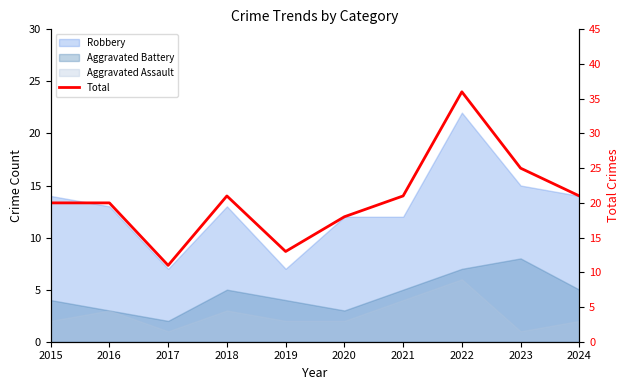

What is the approximate value at 2017?

11